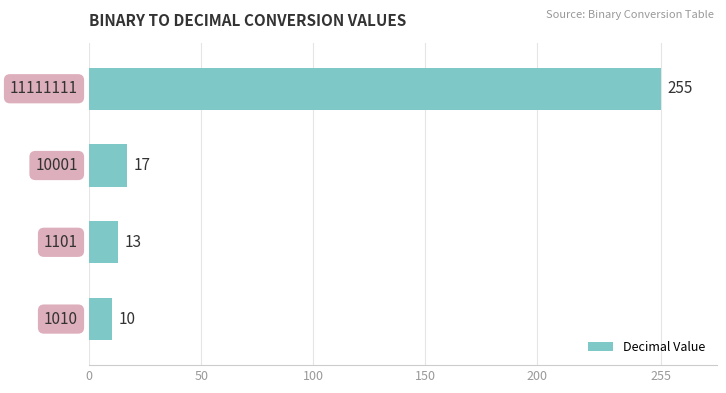

What is the difference between the maximum and minimum values?

245